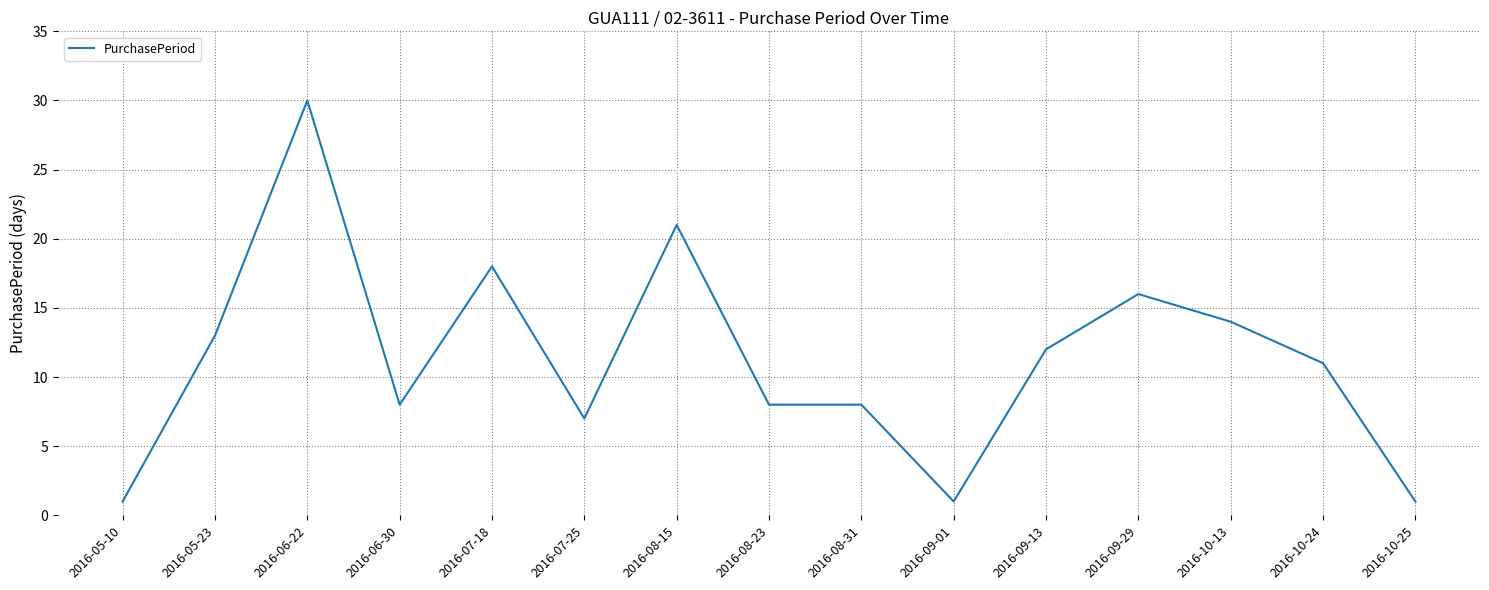

What position from the left is 2016-09-13?

11